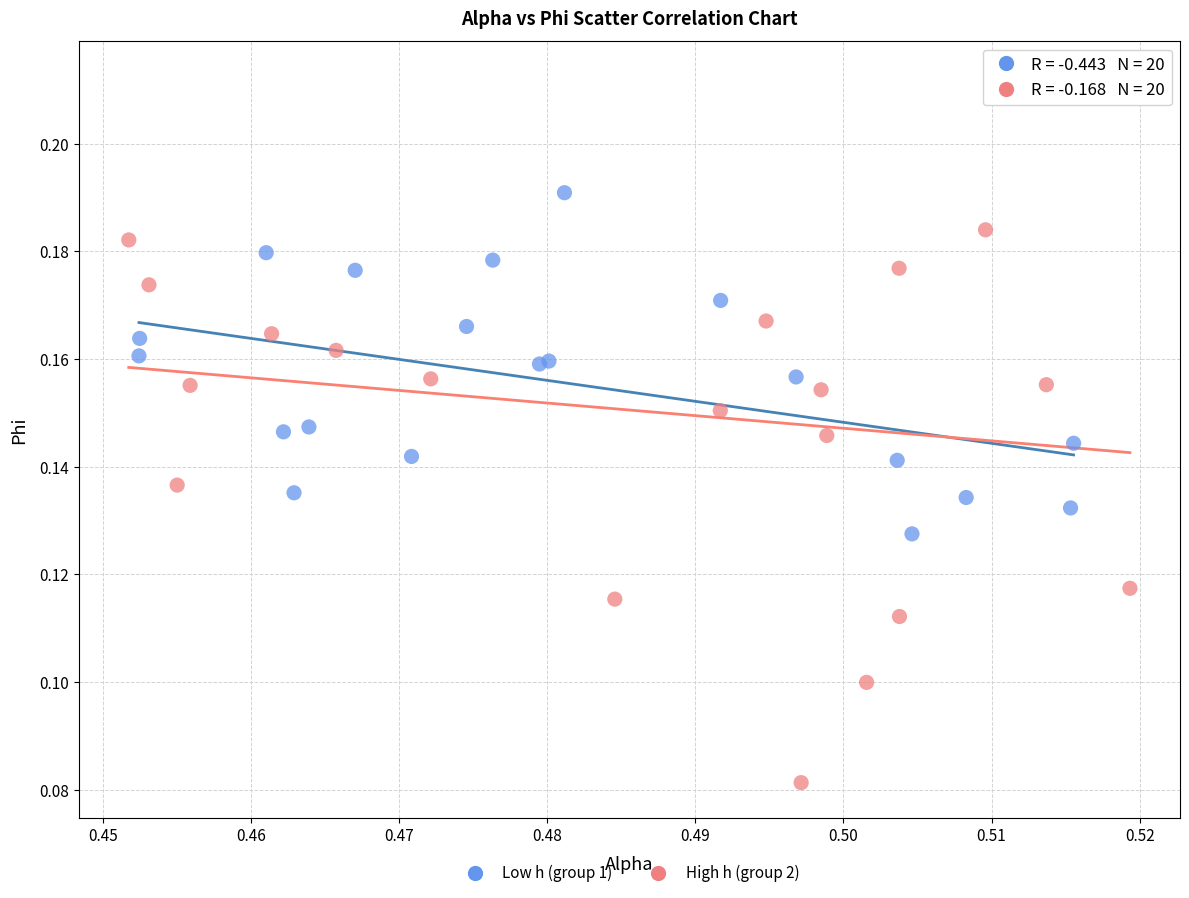

Which series reaches the maximum Y coordinate?

High h (group 2)